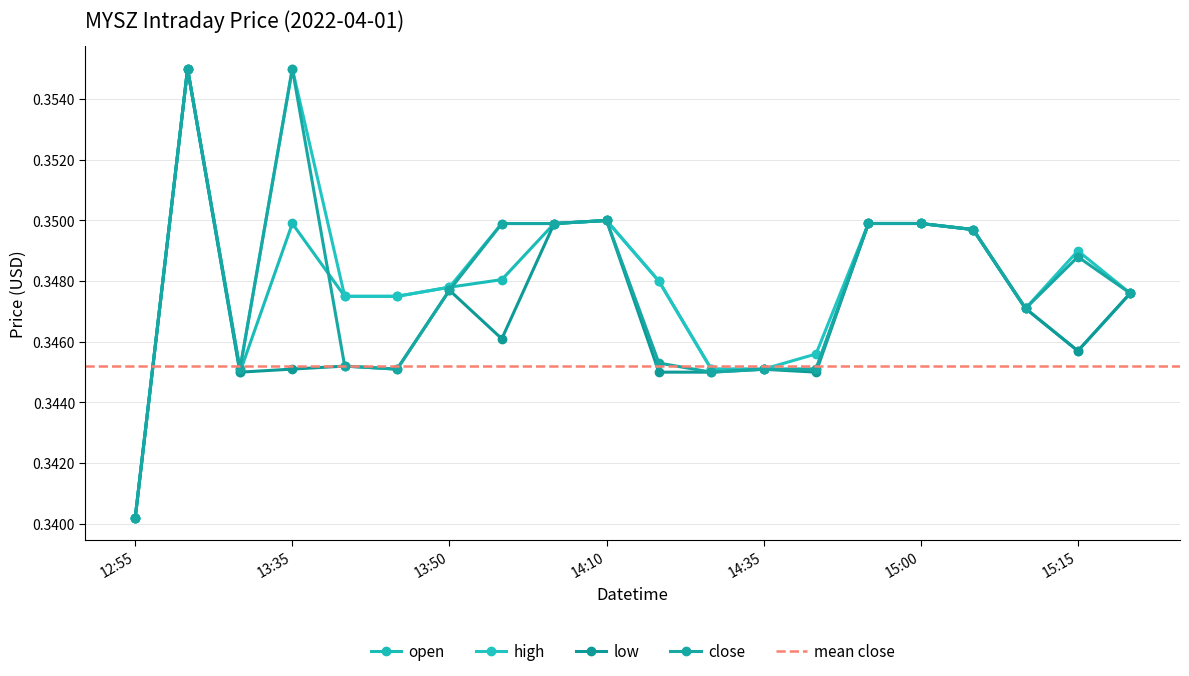

Between 2022-04-01 12:55 and 2022-04-01 13:40, which series saw the biggest shift?

open